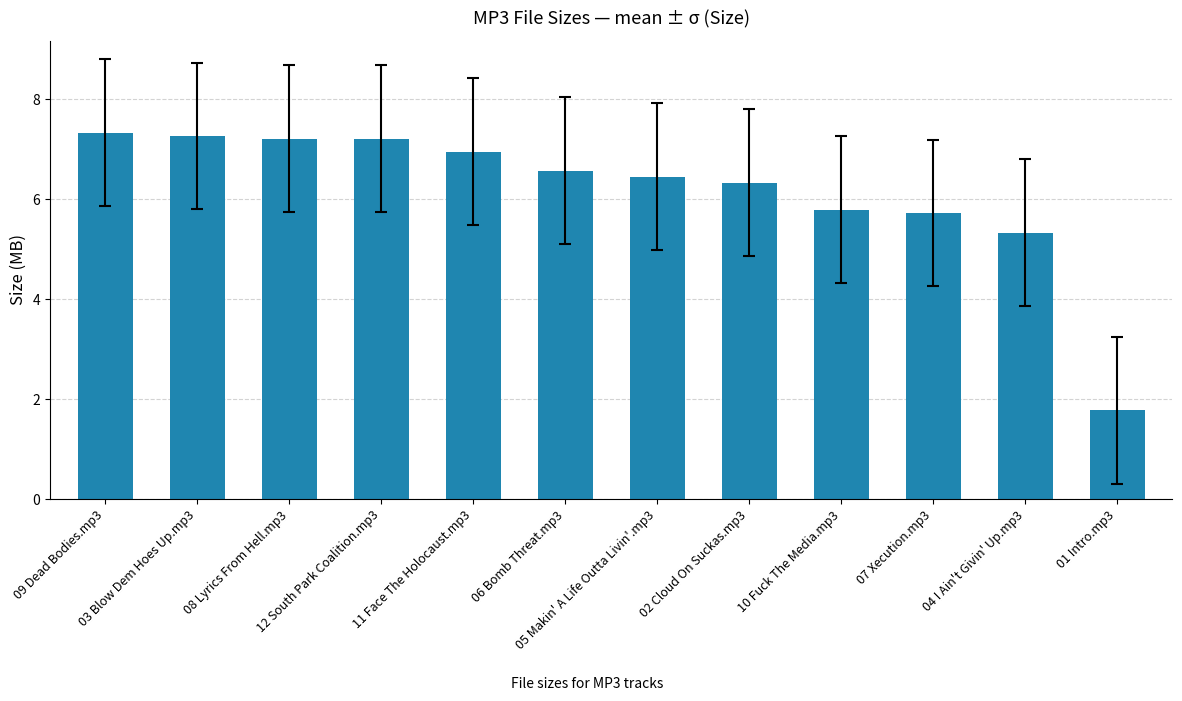

What is the value of the 5th bar from the left?

7.0